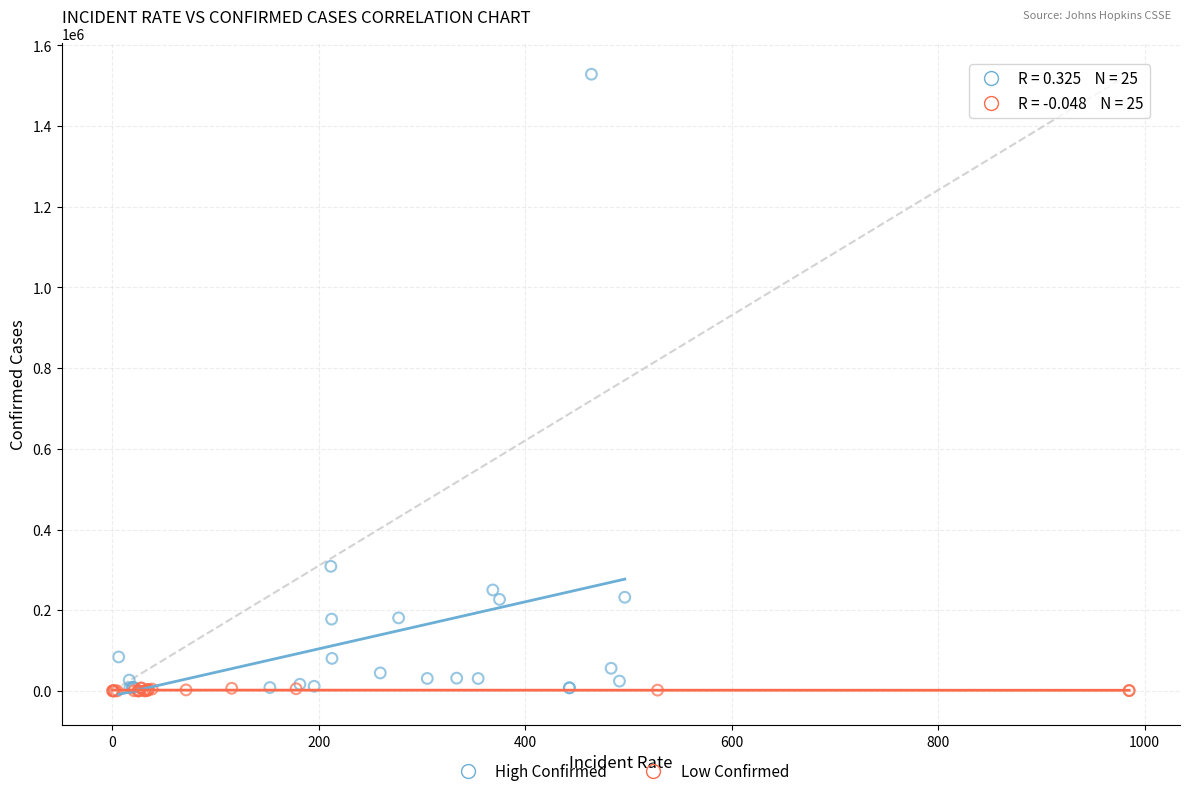

Which series has the largest Y range (max minus min)?

High Confirmed